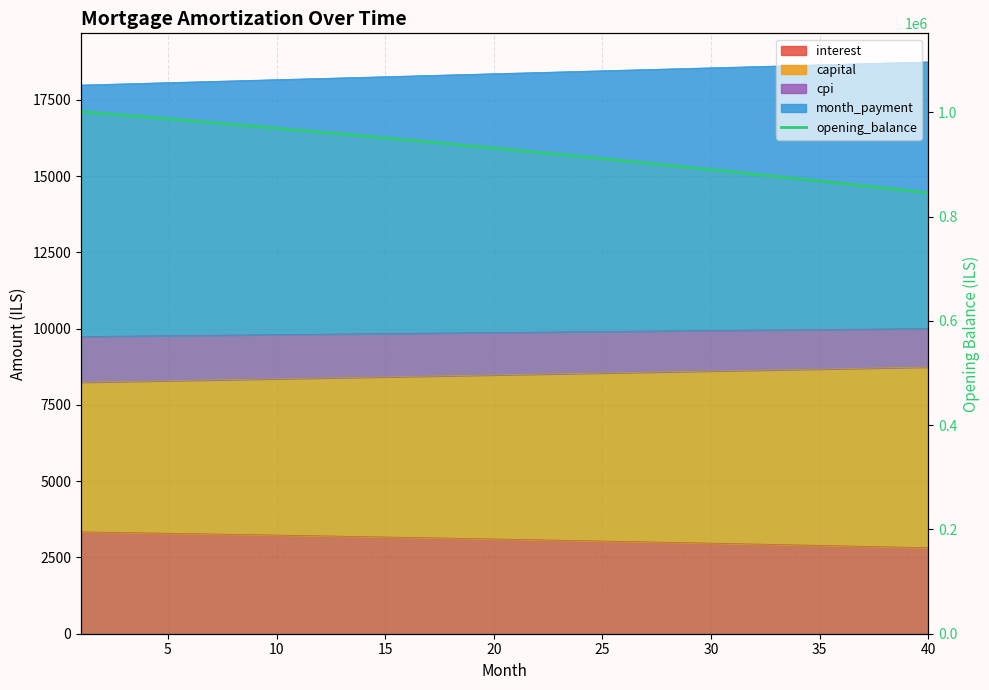

What is the change in value from 20 to 28?

-33063.4